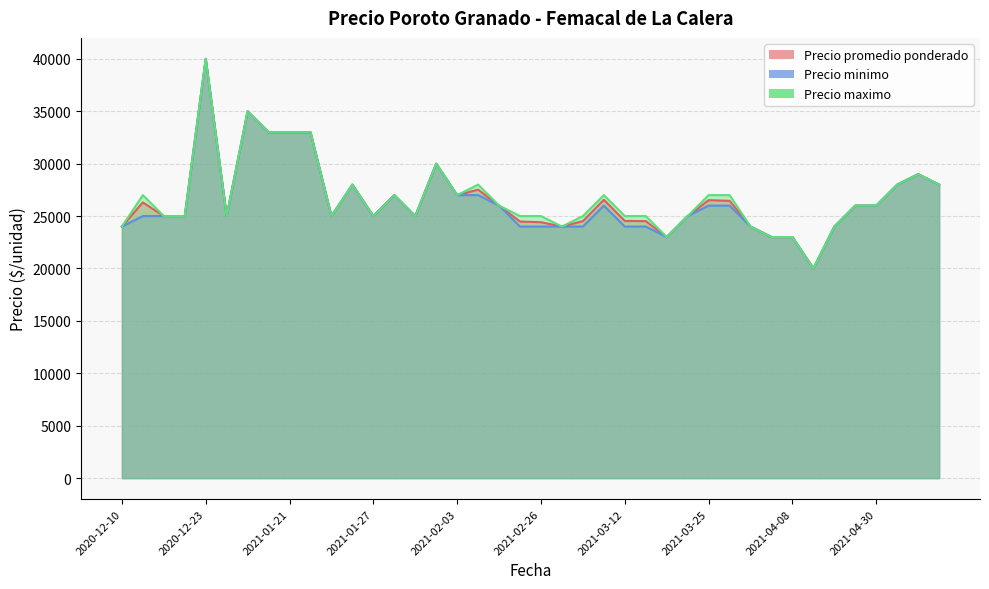

True or false: Precio promedio ponderado has more than 0 interior local peaks.

True